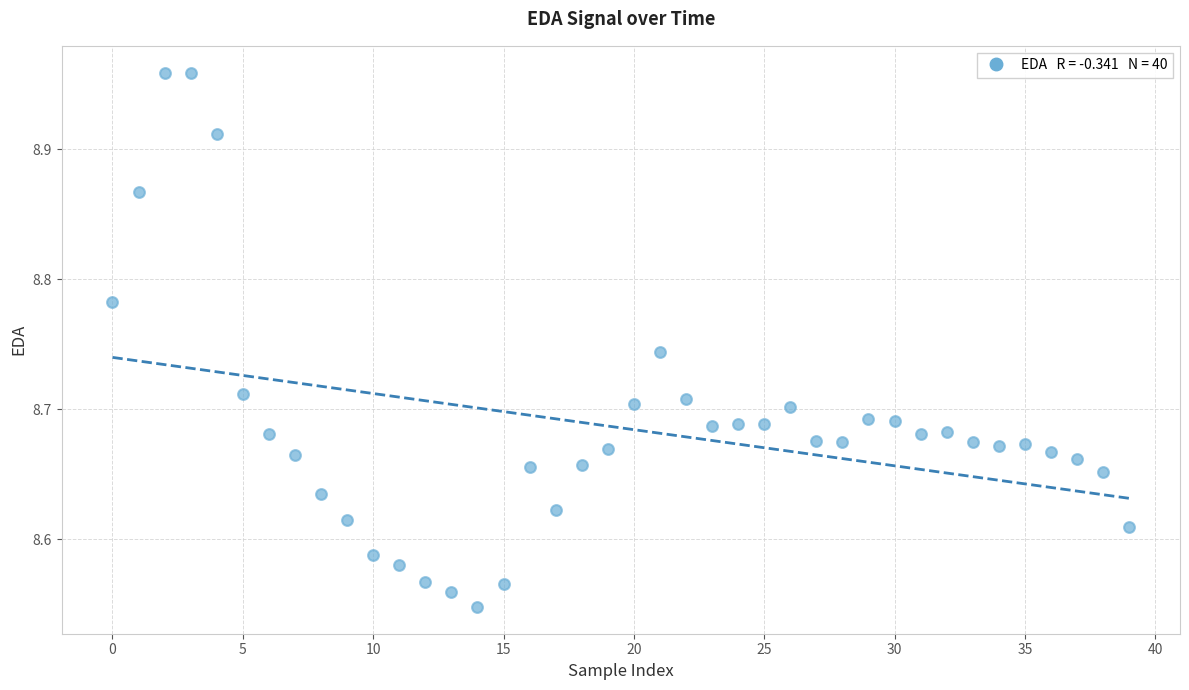

What is the range of Y values (max minus min)?

0.4